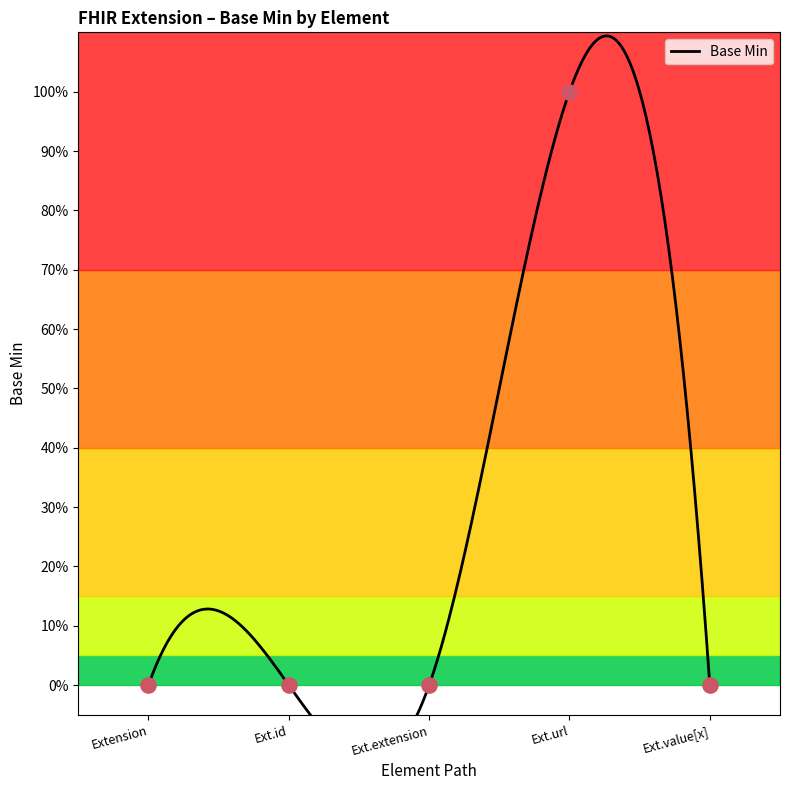

Which has a higher value, Ext.url or Ext.id?

Ext.url